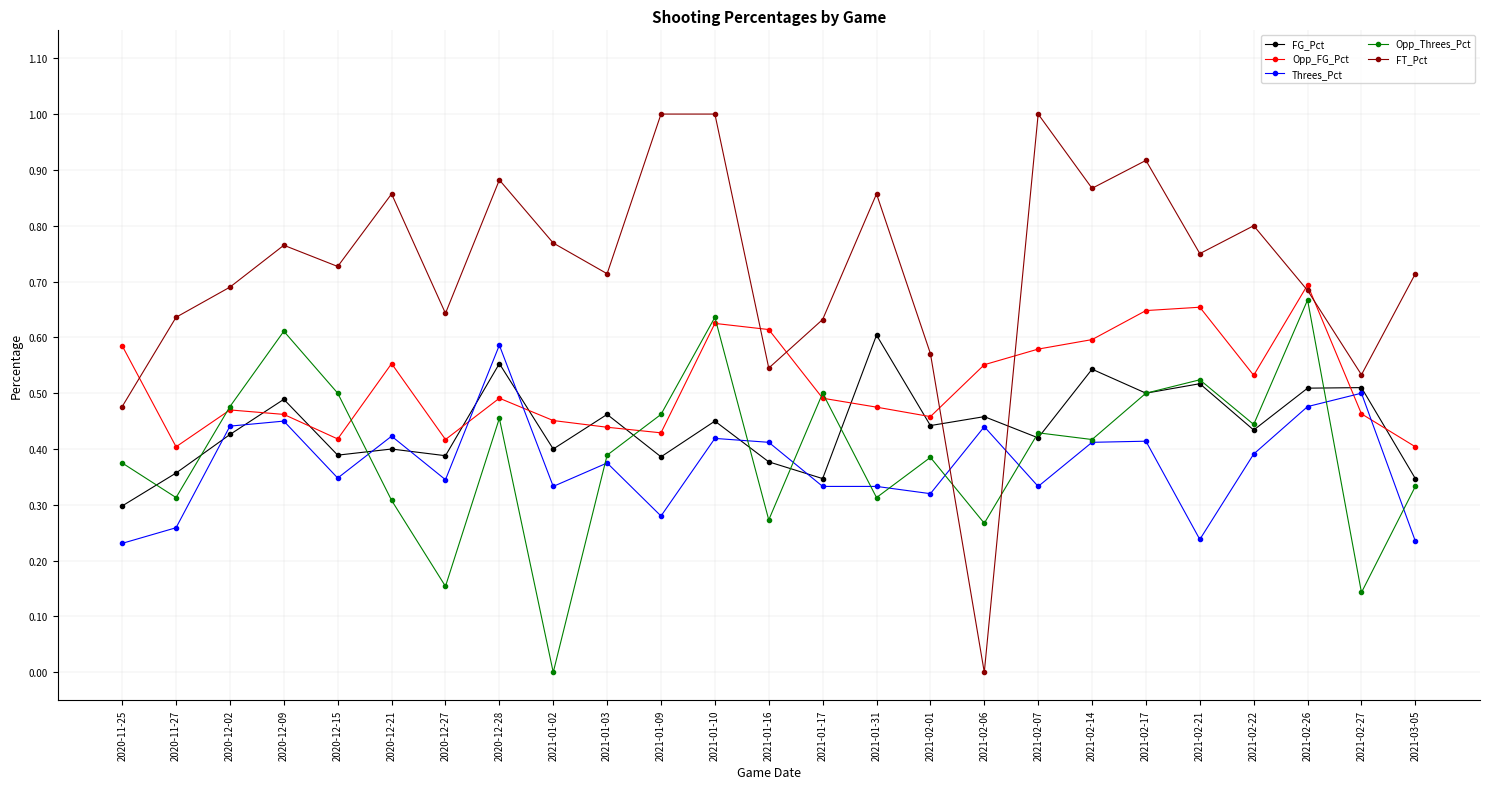

How many categories are shown in the chart?

25